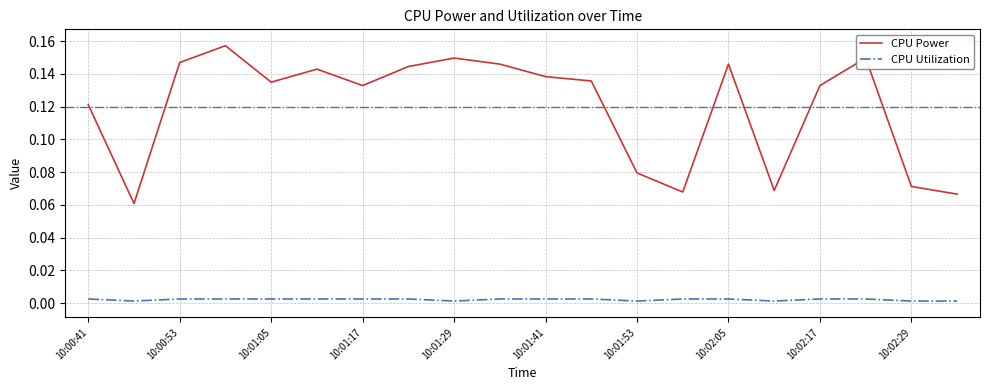

Which series has the widest spread of values?

CPU Power